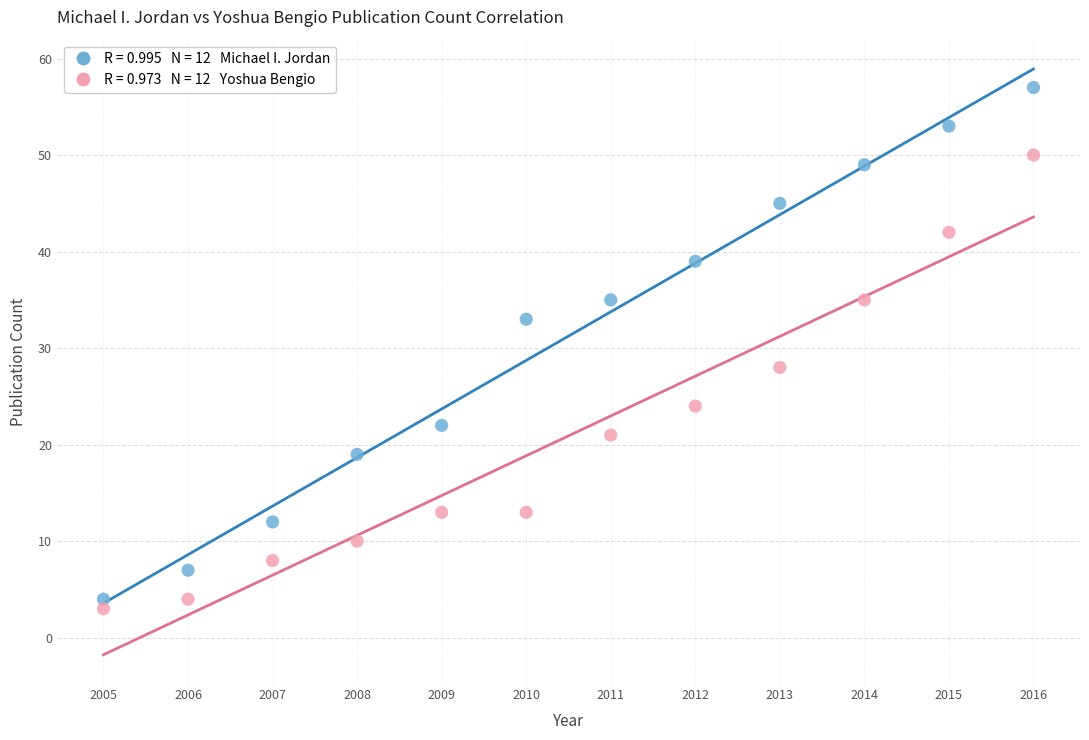

Across all data points, what is the range of Y values (max minus min)?

54